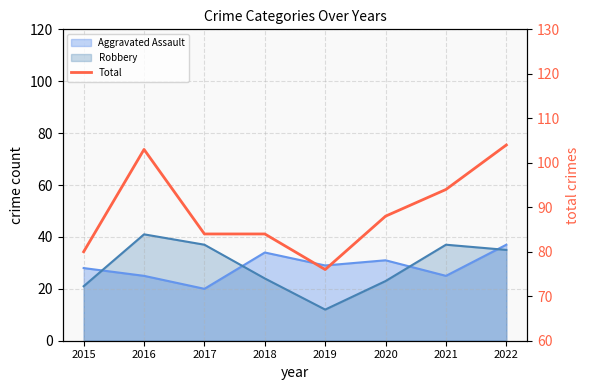

The value at 2018 is 23. True or false?

False